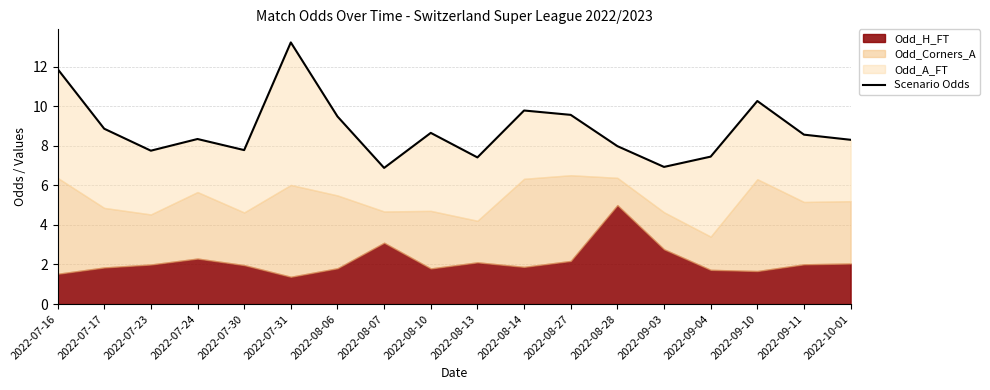

What is the sum of the values at 2022-09-10 and 2022-09-11?

18.8